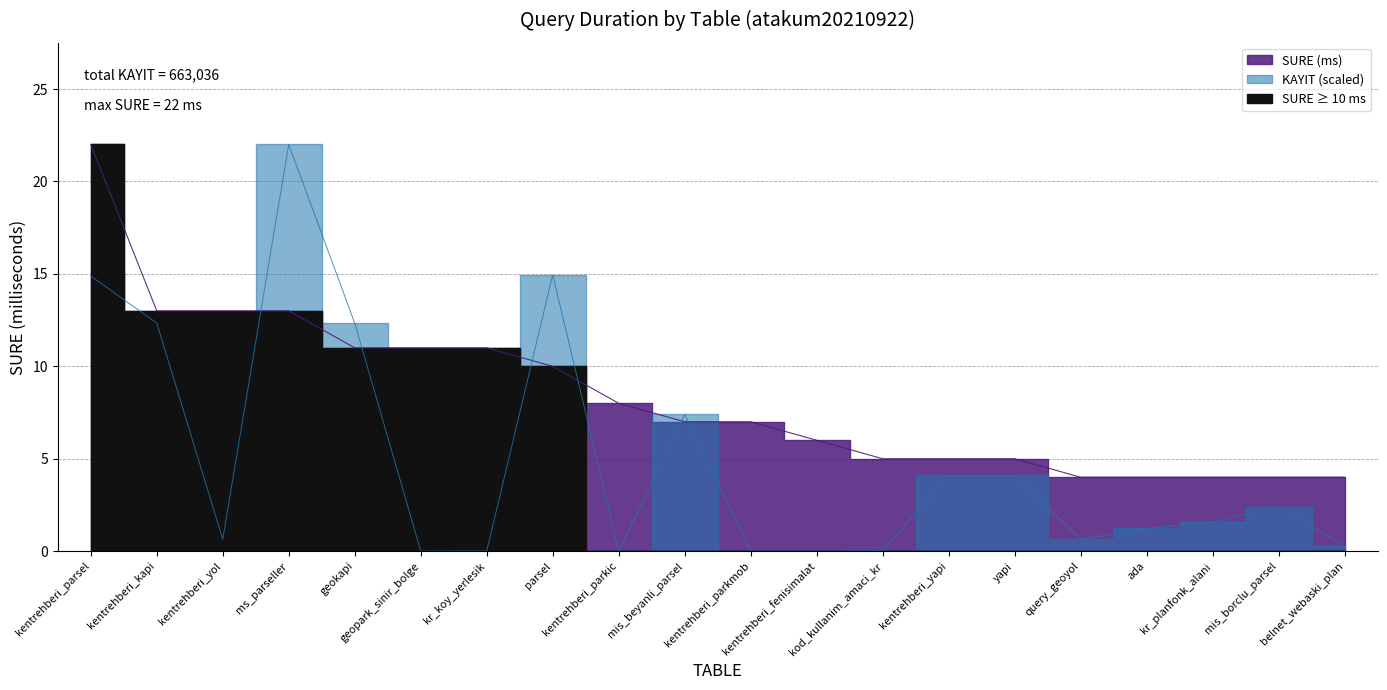

What is the label of the 15th point from the right?

geopark_sinir_bolge